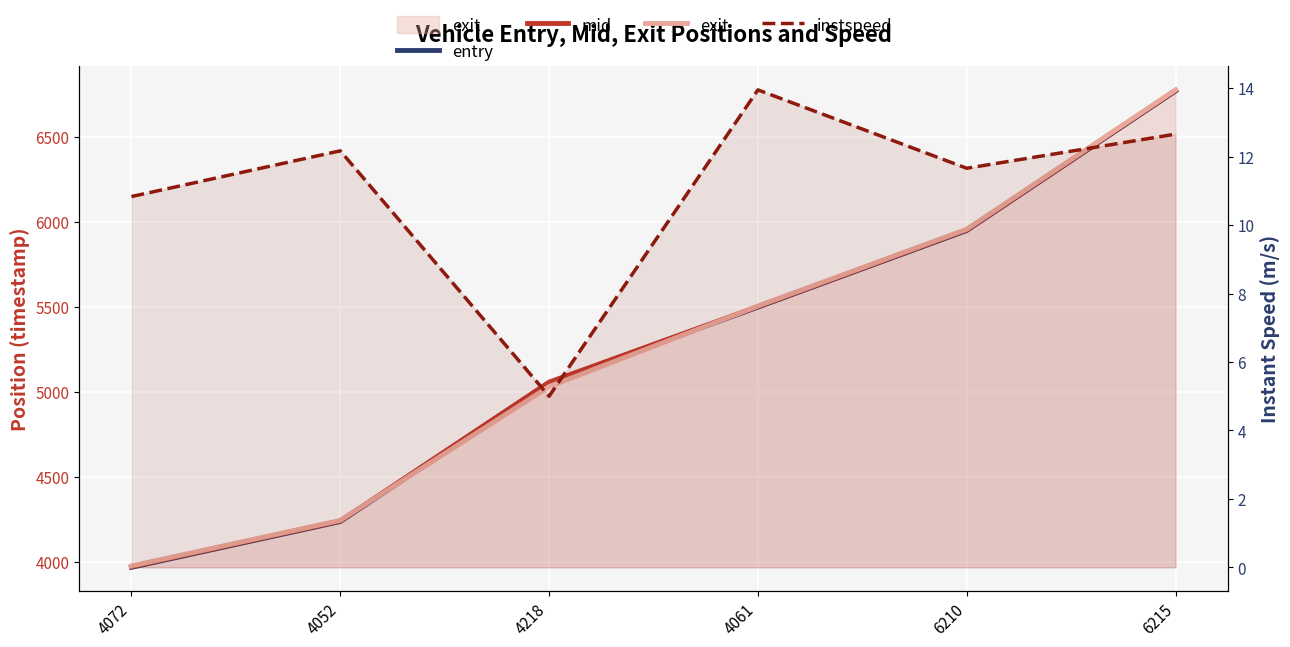

The value of mid at 6215 is 3371.6. True or false?

False